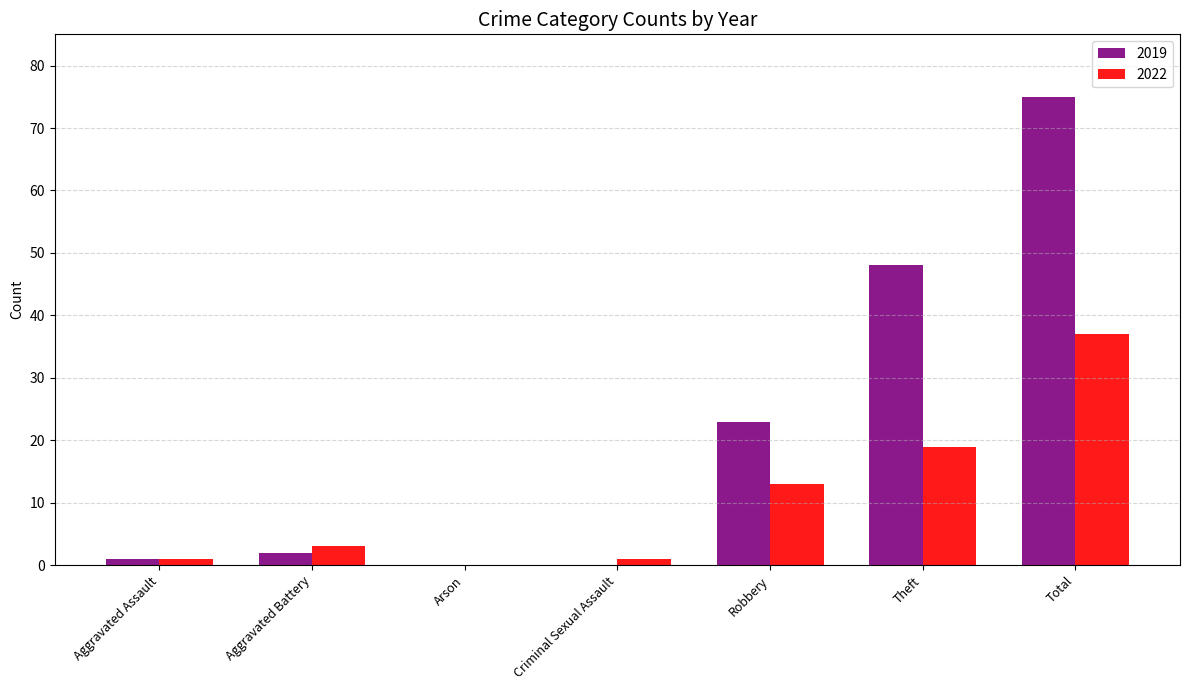

Reading left to right, extract all data points from this chart.

2019: Aggravated Assault=1	Aggravated Battery=2	Arson=0	Criminal Sexual Assault=0	Robbery=23	Theft=48	Total=75
2022: Aggravated Assault=1	Aggravated Battery=3	Arson=0	Criminal Sexual Assault=1	Robbery=13	Theft=19	Total=37